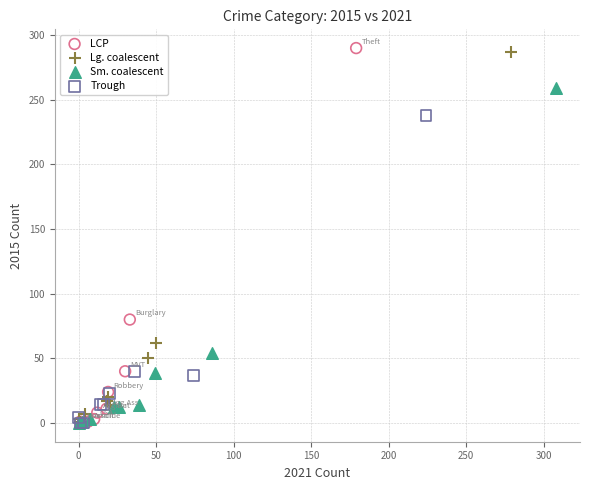

What are all the series names shown in the legend?

LCP, Lg. coalescent, Sm. coalescent, Trough